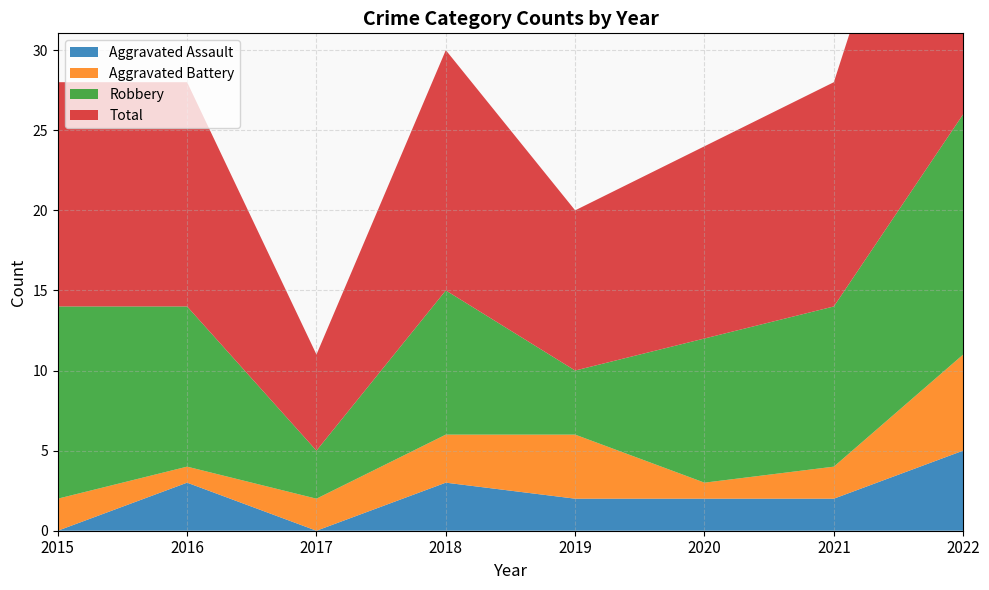

Reading left to right, what are all the values shown in this chart?

Aggravated Assault: 0	3	0	3	2	2	2	5
Aggravated Battery: 2	1	2	3	4	1	2	6
Robbery: 12	10	3	9	4	9	10	15
Total: 14	14	6	15	10	12	14	27